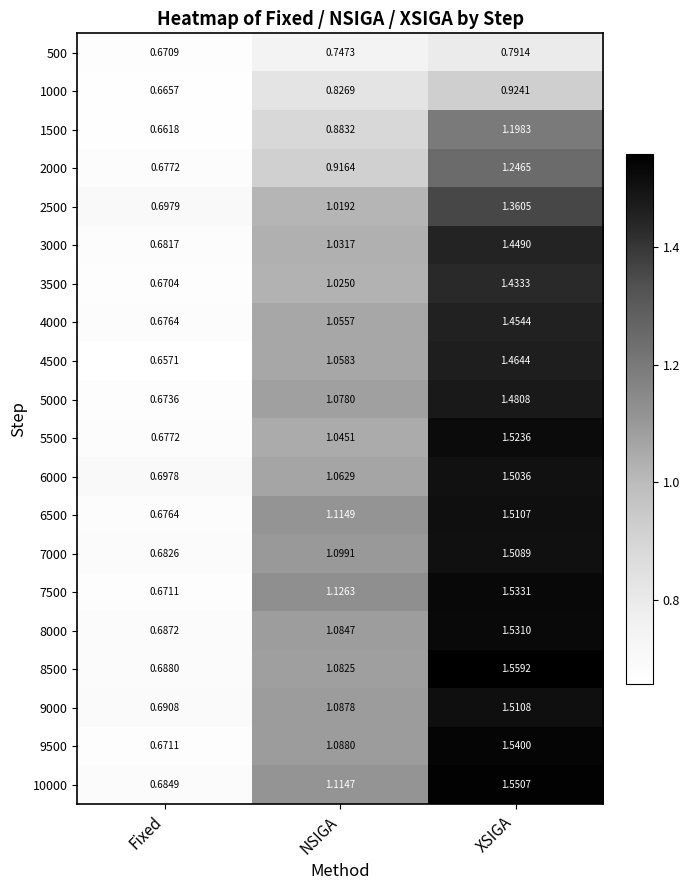

At which category does the chart reach its minimum across all series?

Fixed